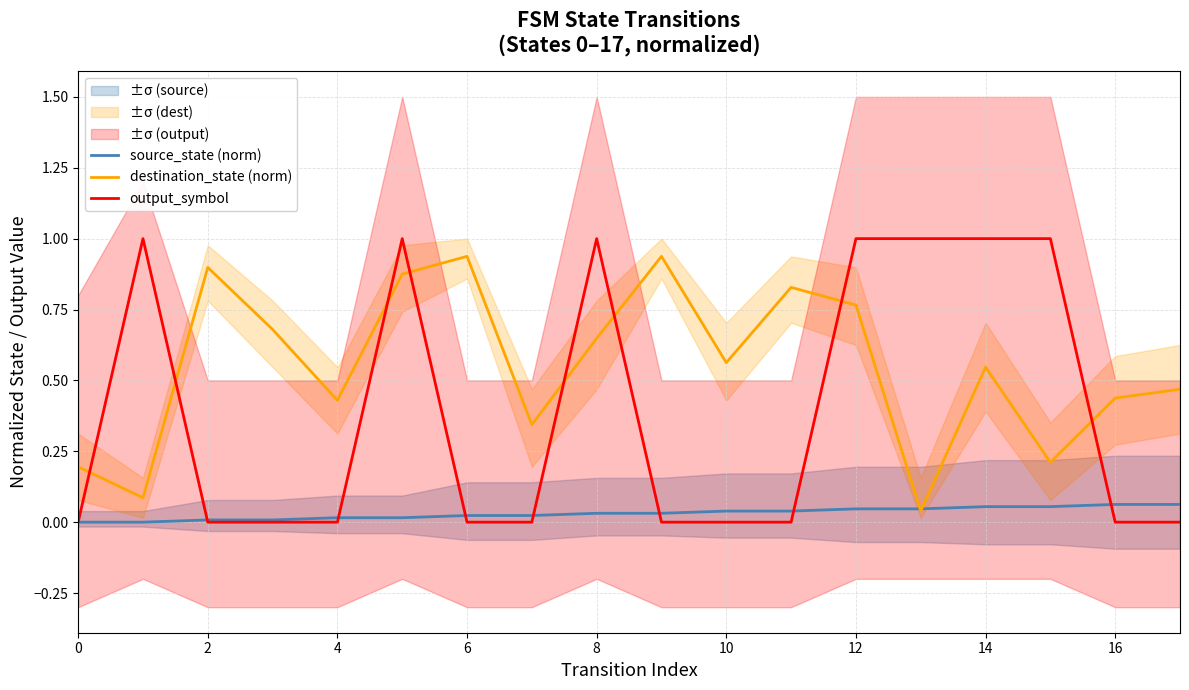

What is the value of the destination_state (norm) point at the 7th from the left?

0.9